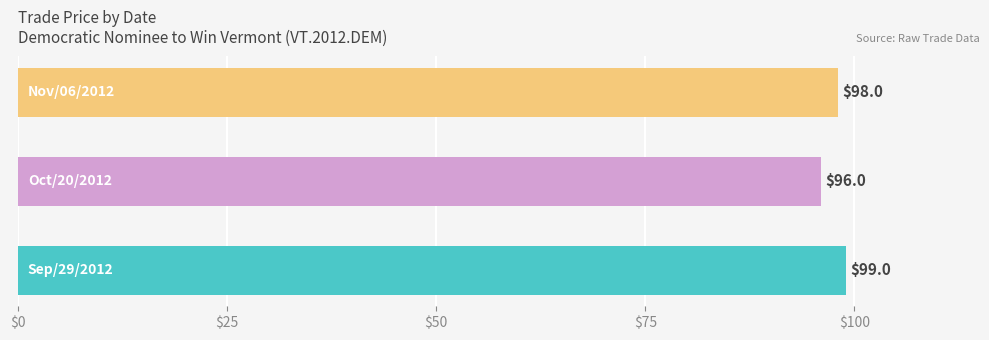

Count the values in the range 96 to 99.

3